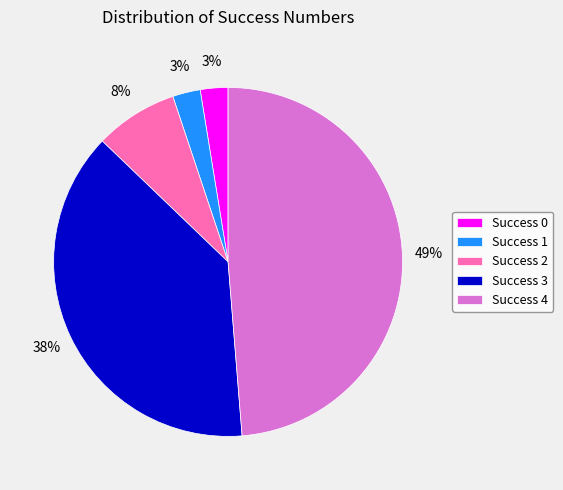

The Success 0 slice represents 3% of the pie. True or false?

True